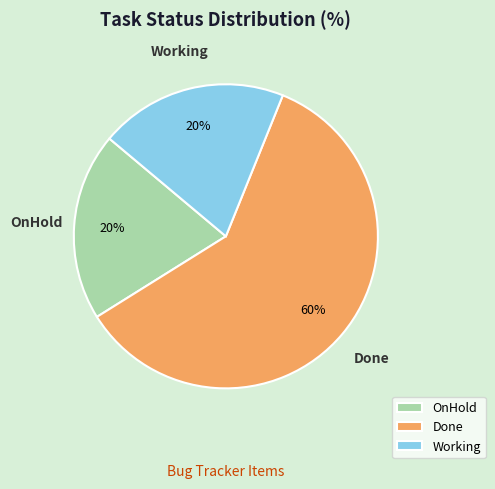

Which has a higher value, OnHold or Done?

Done